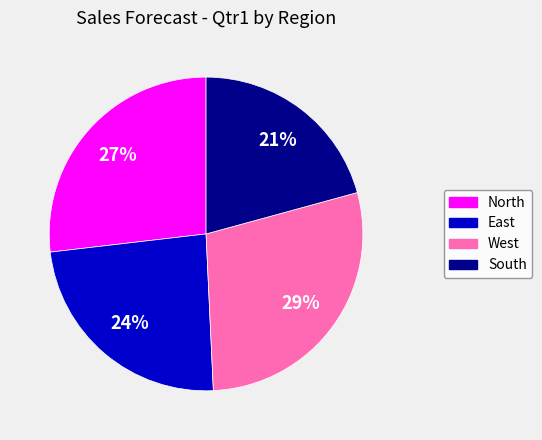

Is there any slice that represents more than half of the pie?

No